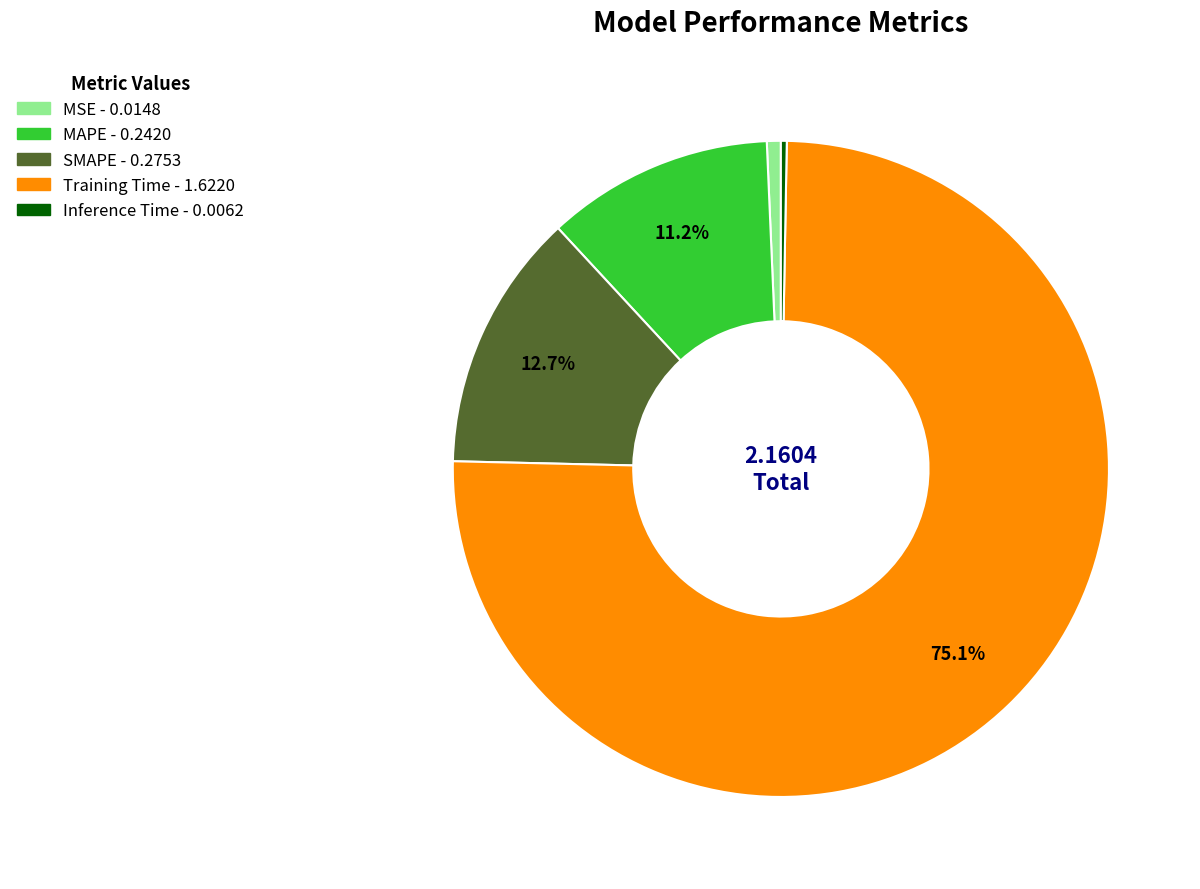

What percentage is the MAPE slice, to the nearest percent?

11%